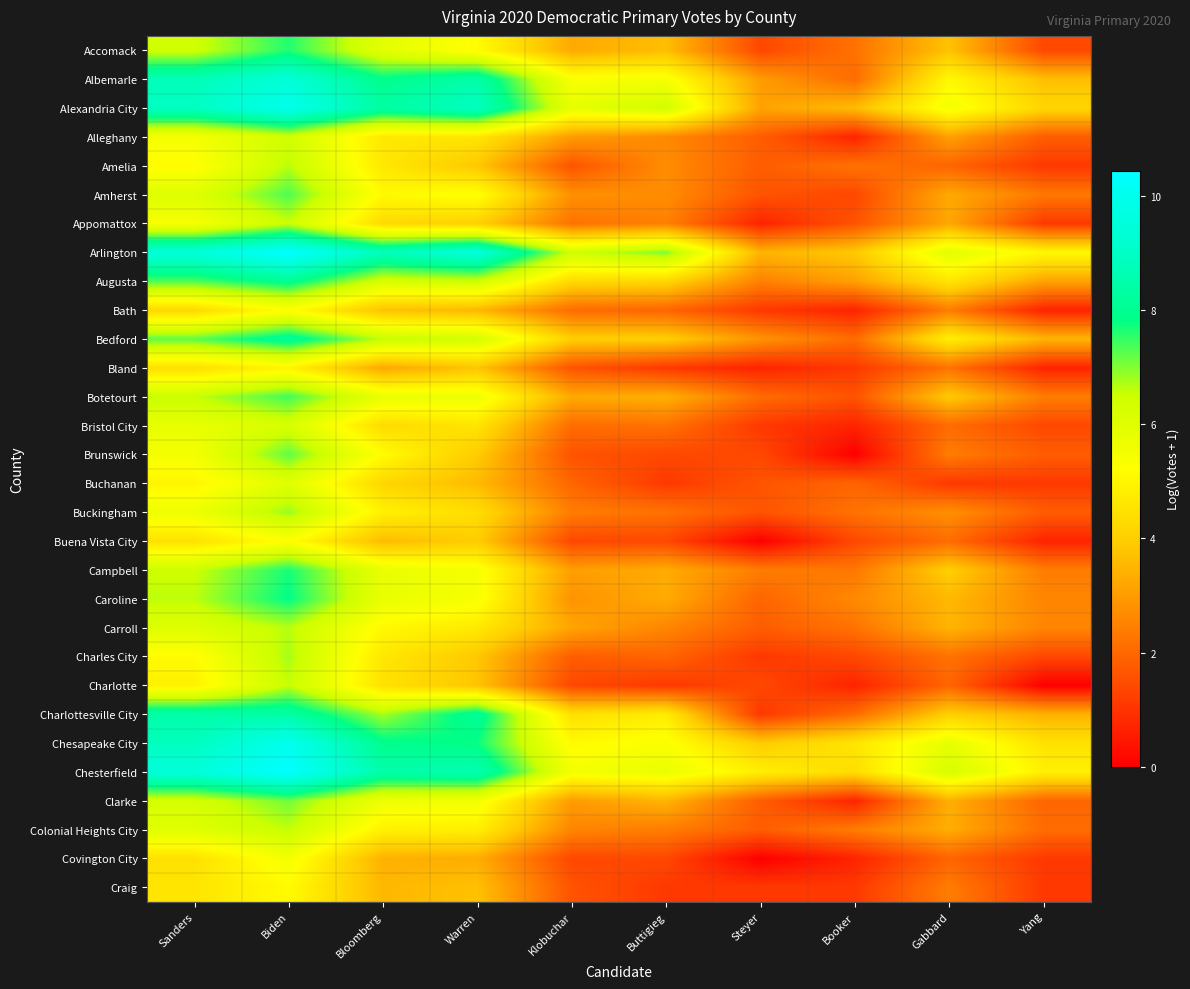

Which series has the largest total across all categories?

Arlington